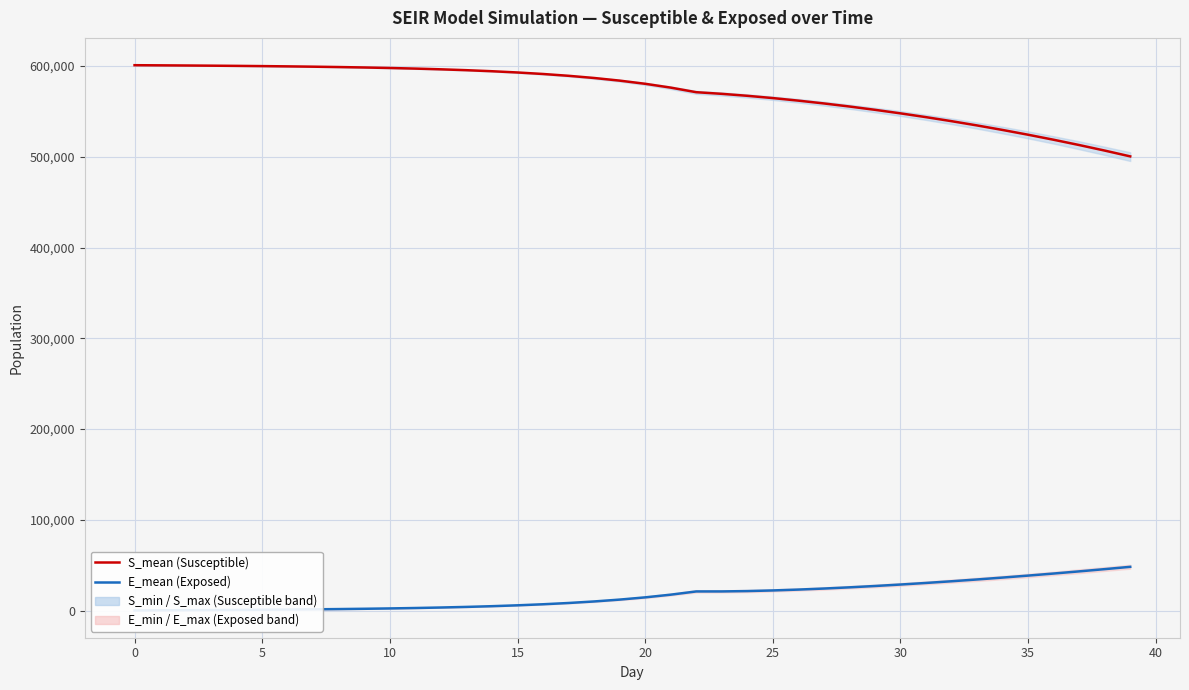

What are all the series names shown in the legend?

S_mean (Susceptible), E_mean (Exposed)